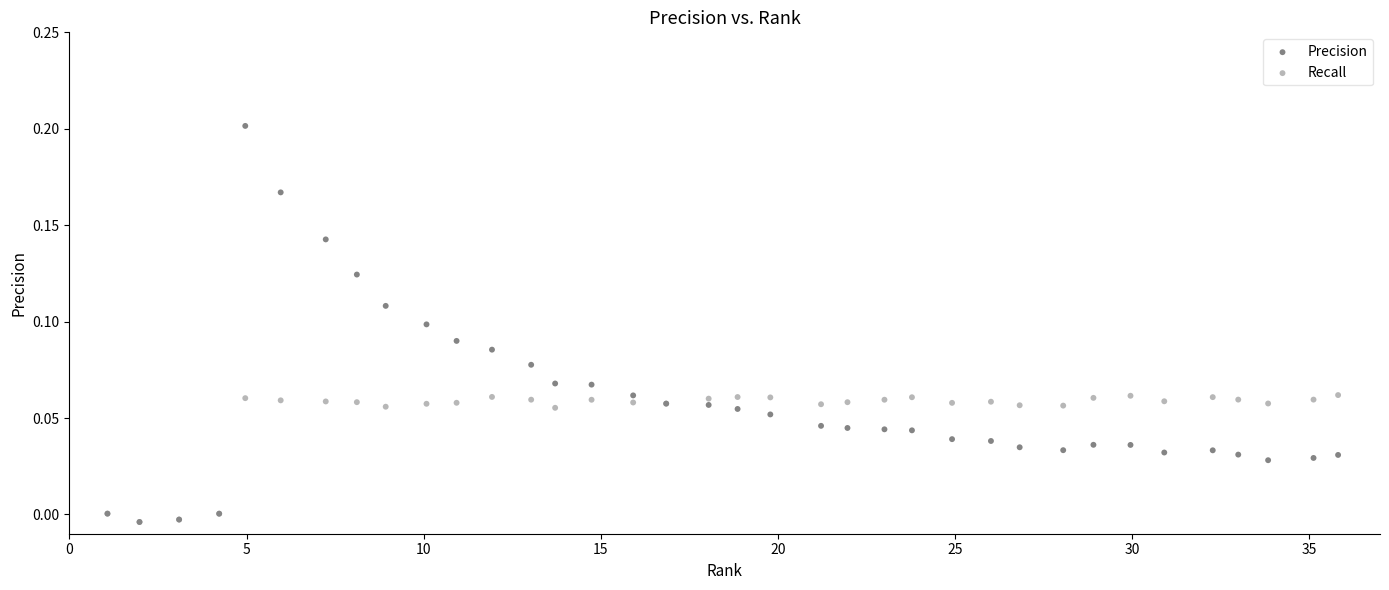

Which series has the largest Y range (max minus min)?

Precision